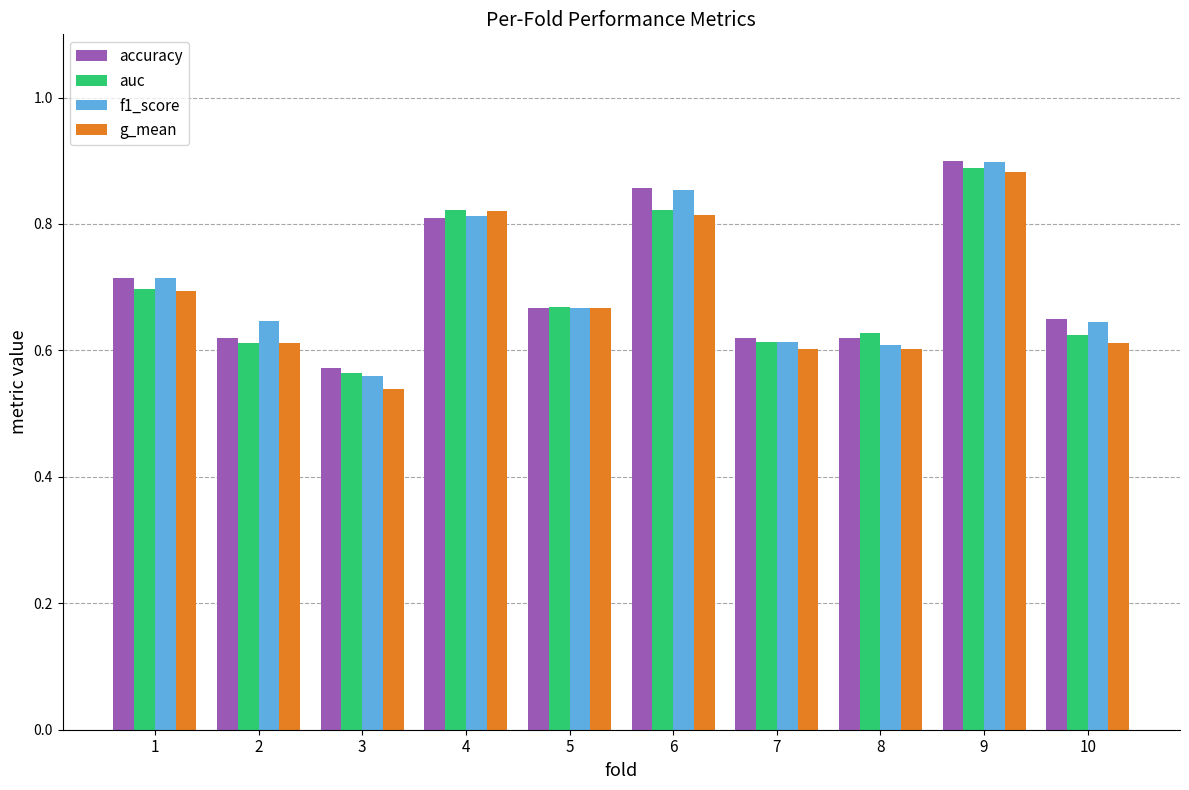

How many groups of bars are there?

10